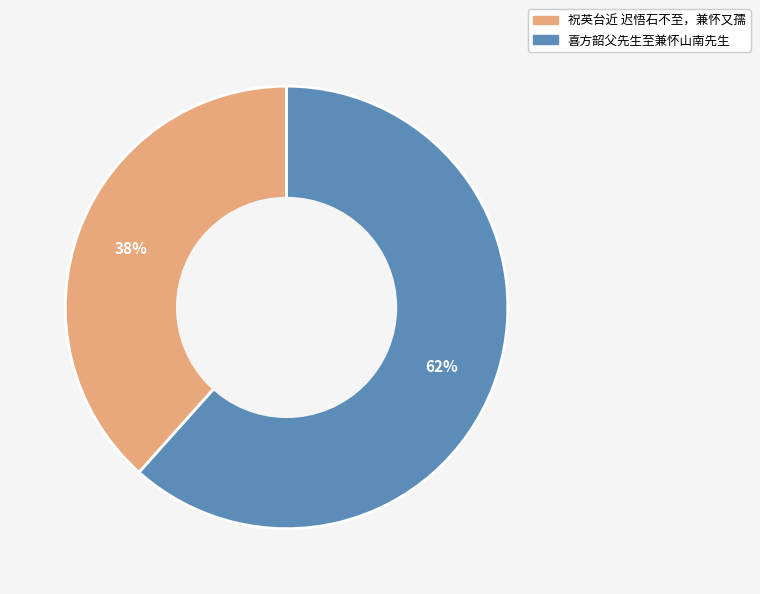

How many segments does this pie chart have?

2